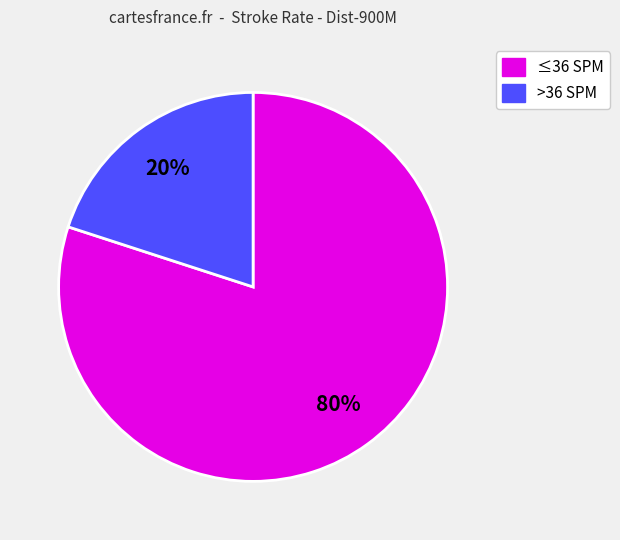

Is there a majority slice in this chart?

Yes